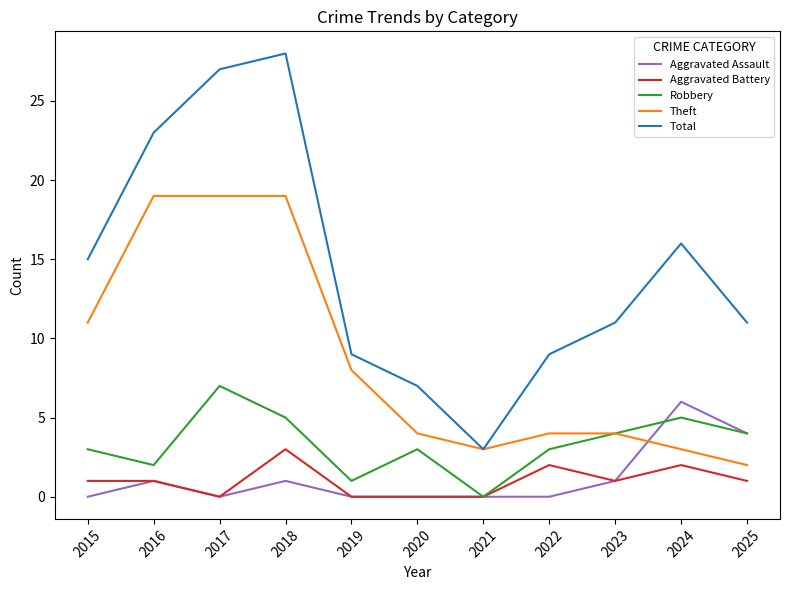

Reading left to right, extract all data points from this chart.

Aggravated Assault: 0	1	0	1	0	0	0	0	1	6	4
Aggravated Battery: 1	1	0	3	0	0	0	2	1	2	1
Robbery: 3	2	7	5	1	3	0	3	4	5	4
Theft: 11	19	19	19	8	4	3	4	4	3	2
Total: 15	23	27	28	9	7	3	9	11	16	11